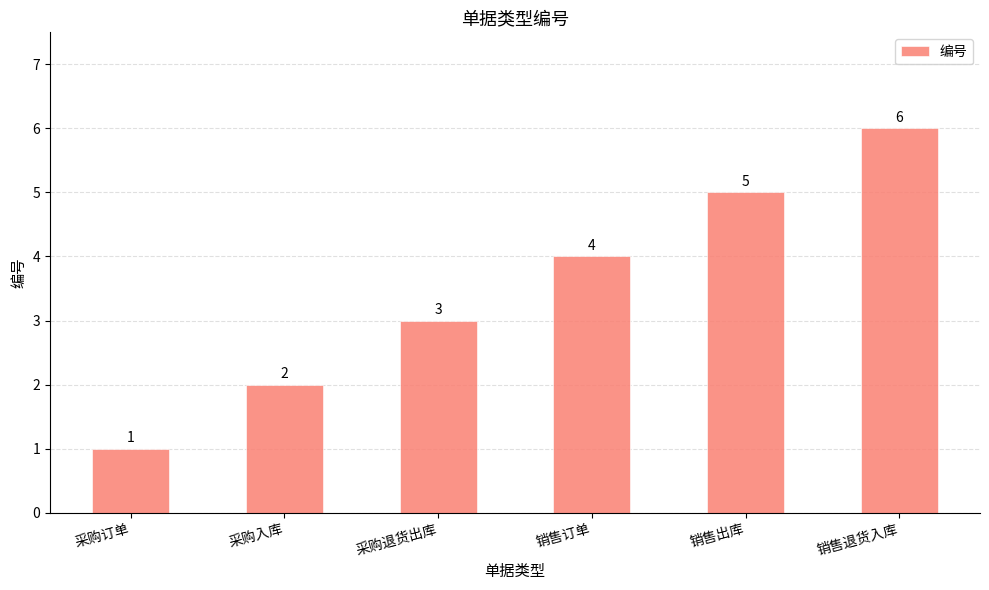

What is the sum of all values?

21